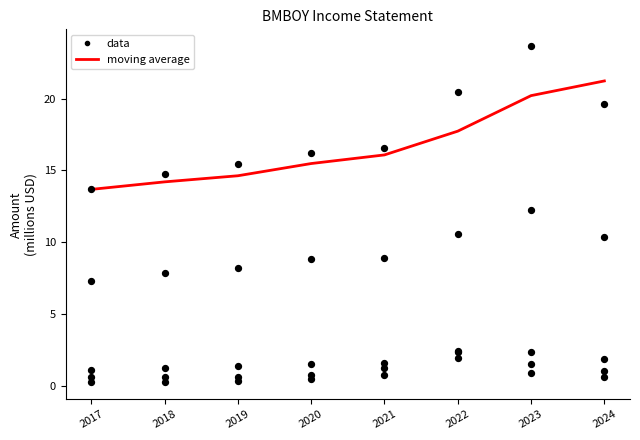

Which series reaches the minimum Y coordinate?

Net Income